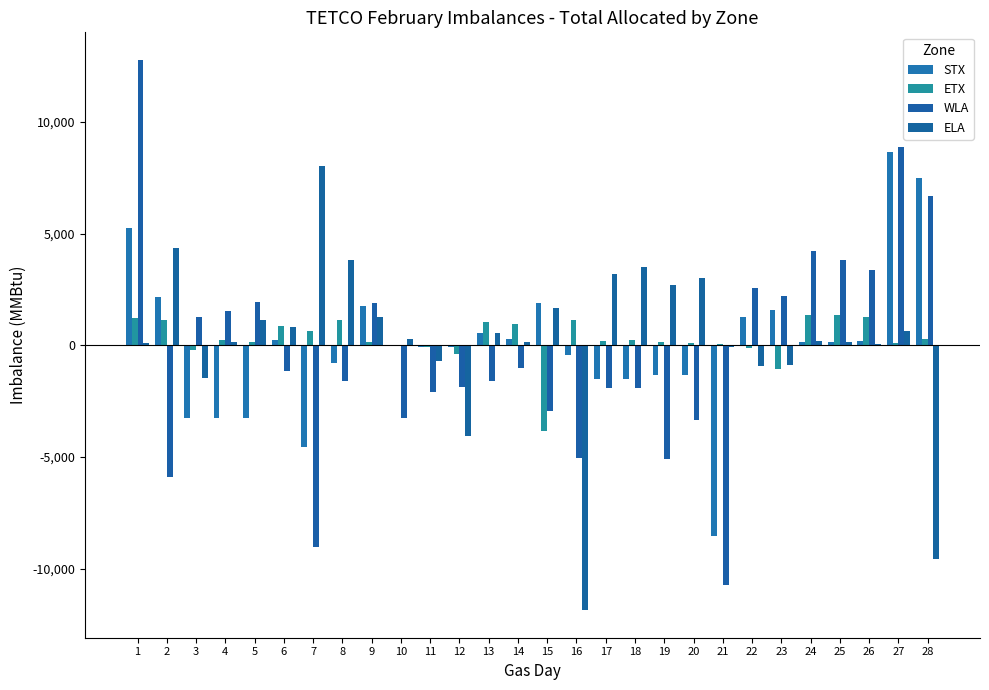

The WLA series shows 4110 at 27. True or false?

False